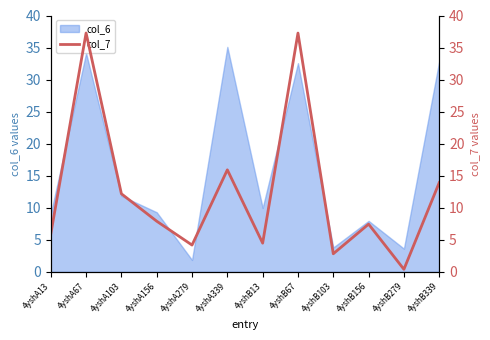

Between 4yshA156 and 4yshB279, which is larger?

4yshA156